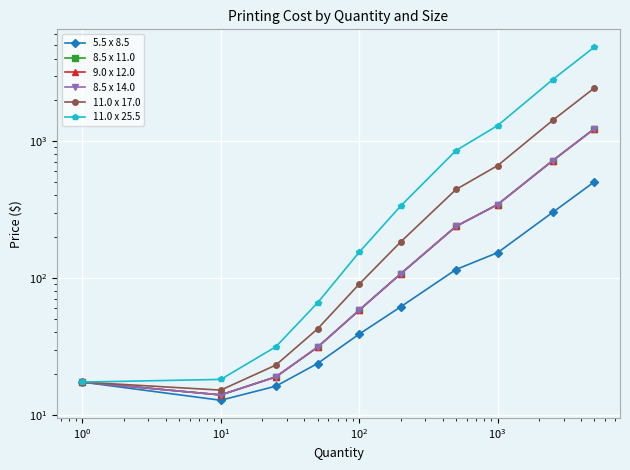

Reading left to right, list all the values displayed in this chart.

5.5 x 8.5: 17.4	12.8	16.2	23.7	38.9	61.7	115.2	153.0	301.4	503.5
8.5 x 11.0: 17.4	14.0	18.9	31.2	58.2	107.5	237.9	343.7	719.4	1229.2
9.0 x 12.0: 17.4	14.0	18.9	31.2	58.2	107.5	237.9	343.7	719.4	1229.2
8.5 x 14.0: 17.4	14.0	18.9	31.2	58.2	107.5	237.9	343.7	719.4	1229.2
11.0 x 17.0: 17.4	15.2	23.1	42.4	90.2	183.9	442.5	661.5	1416.0	2438.7
11.0 x 25.5: 17.4	18.2	31.4	65.8	154.2	336.6	851.5	1297.0	2809.2	4857.6